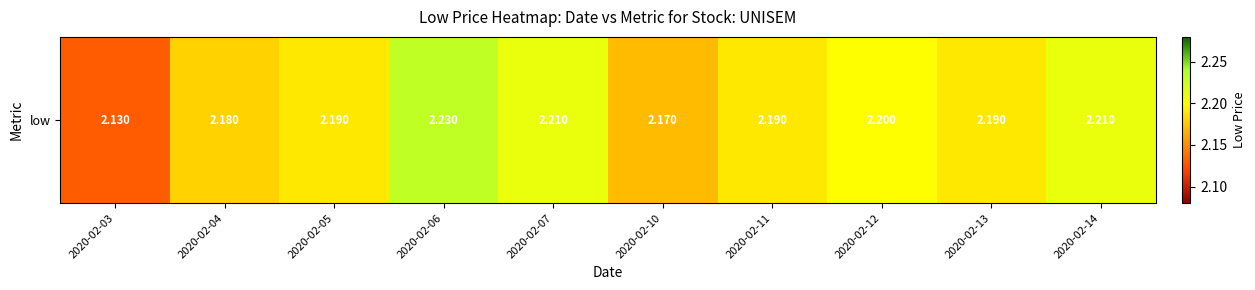

What is the minimum value shown in the chart?

2.1